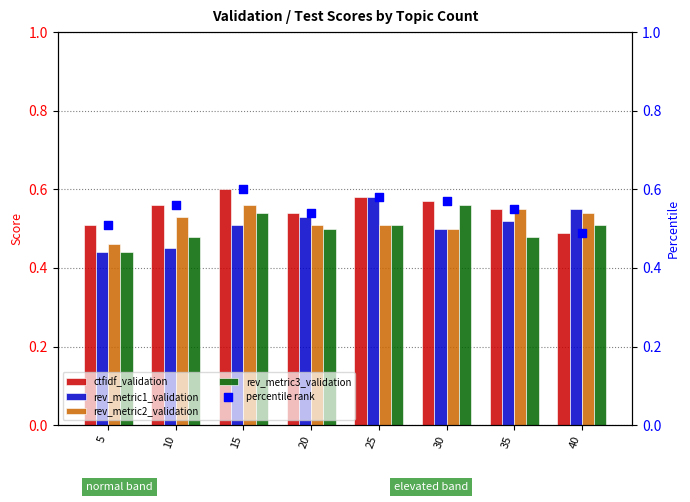

Which series has the largest total across all categories?

ctfidf_validation